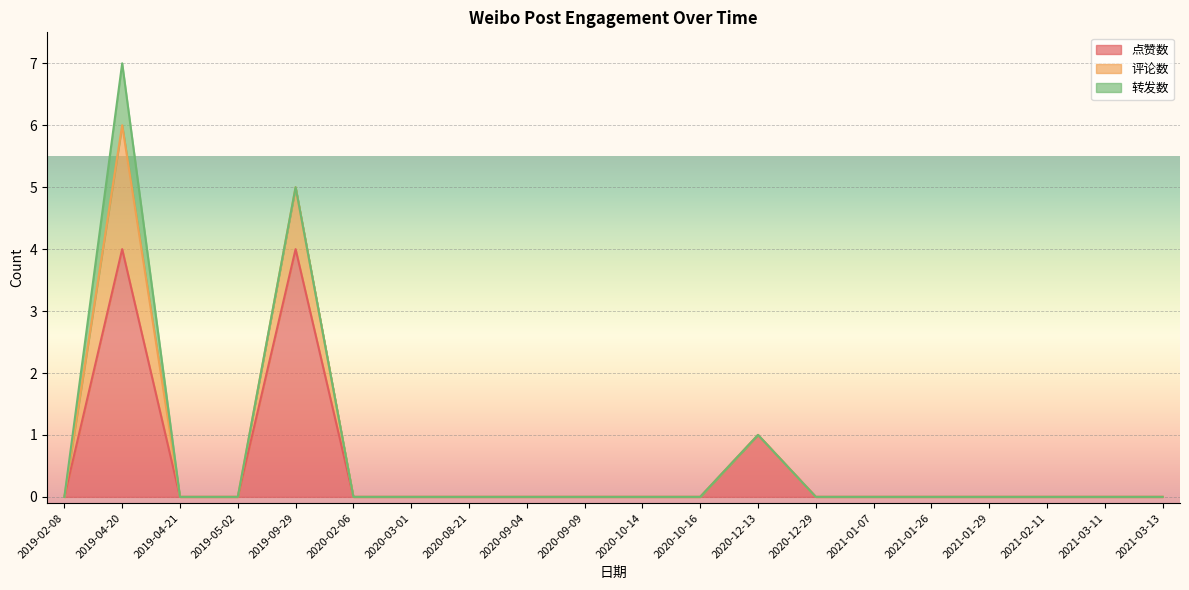

Reading right to left, list all the values displayed in this chart.

点赞数: 2021-03-13=0	2021-03-11=0	2021-02-11=0	2021-01-29=0	2021-01-26=0	2021-01-07=0	2020-12-29=0	2020-12-13=1	2020-10-16=0	2020-10-14=0	2020-09-09=0	2020-09-04=0	2020-08-21=0	2020-03-01=0	2020-02-06=0	2019-09-29=4	2019-05-02=0	2019-04-21=0	2019-04-20=4	2019-02-08=0
评论数: 2021-03-13=0	2021-03-11=0	2021-02-11=0	2021-01-29=0	2021-01-26=0	2021-01-07=0	2020-12-29=0	2020-12-13=0	2020-10-16=0	2020-10-14=0	2020-09-09=0	2020-09-04=0	2020-08-21=0	2020-03-01=0	2020-02-06=0	2019-09-29=1	2019-05-02=0	2019-04-21=0	2019-04-20=2	2019-02-08=0
转发数: 2021-03-13=0	2021-03-11=0	2021-02-11=0	2021-01-29=0	2021-01-26=0	2021-01-07=0	2020-12-29=0	2020-12-13=0	2020-10-16=0	2020-10-14=0	2020-09-09=0	2020-09-04=0	2020-08-21=0	2020-03-01=0	2020-02-06=0	2019-09-29=0	2019-05-02=0	2019-04-21=0	2019-04-20=1	2019-02-08=0